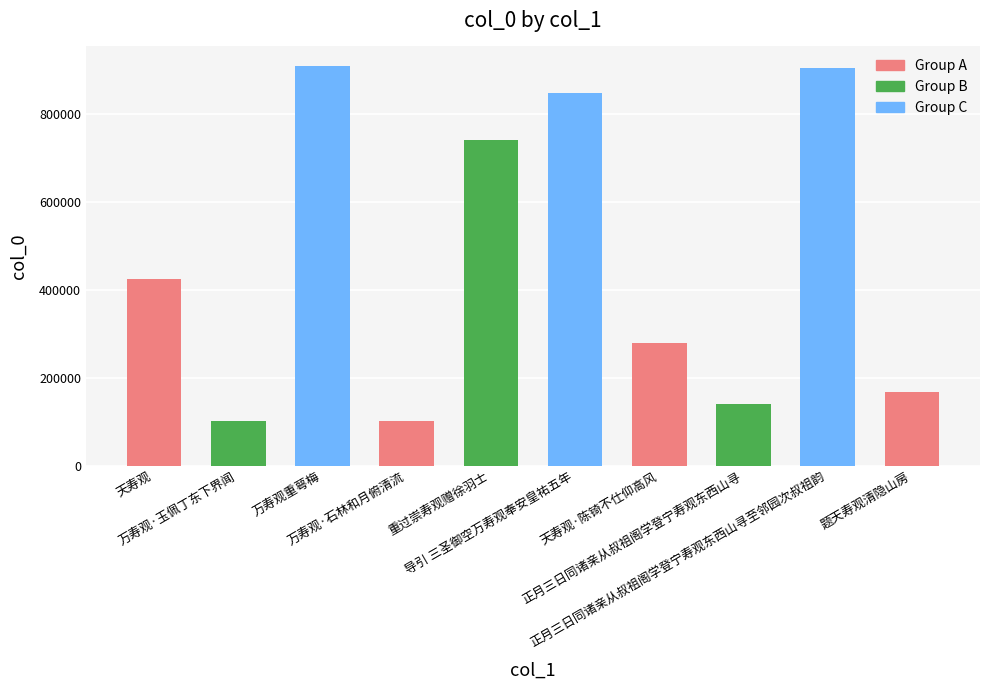

What is the sum of all values?

4612537